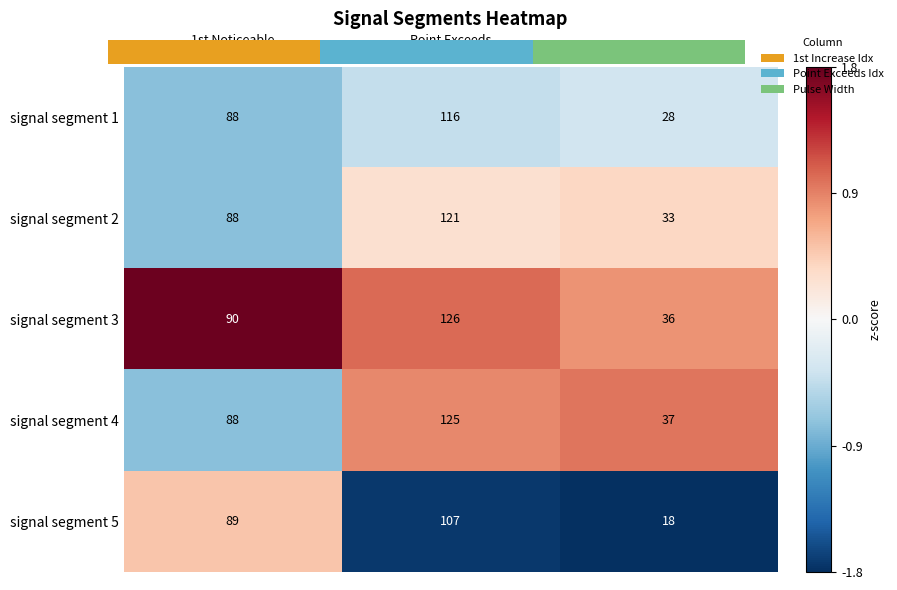

The signal segment 3 series shows 1.2 at Pulse Width. True or false?

False